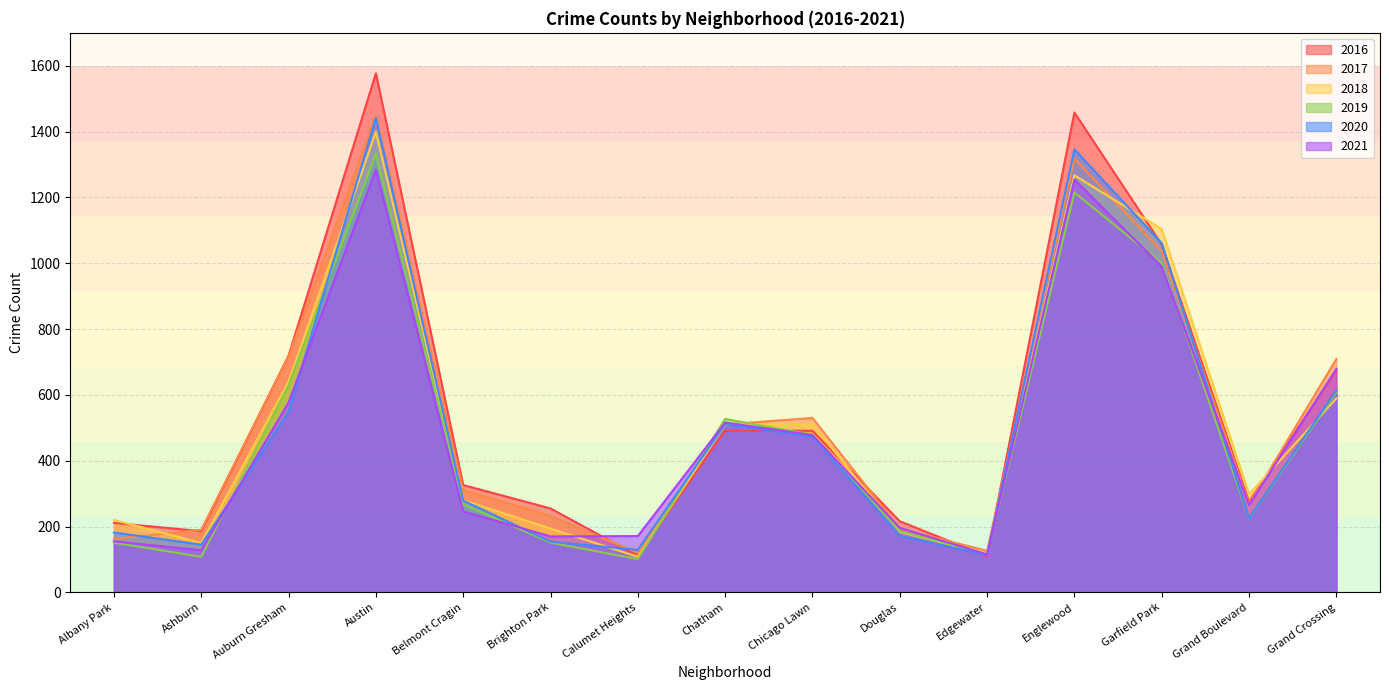

Is the value of 2020 at Auburn Gresham greater than the value of 2021 at Auburn Gresham?

No